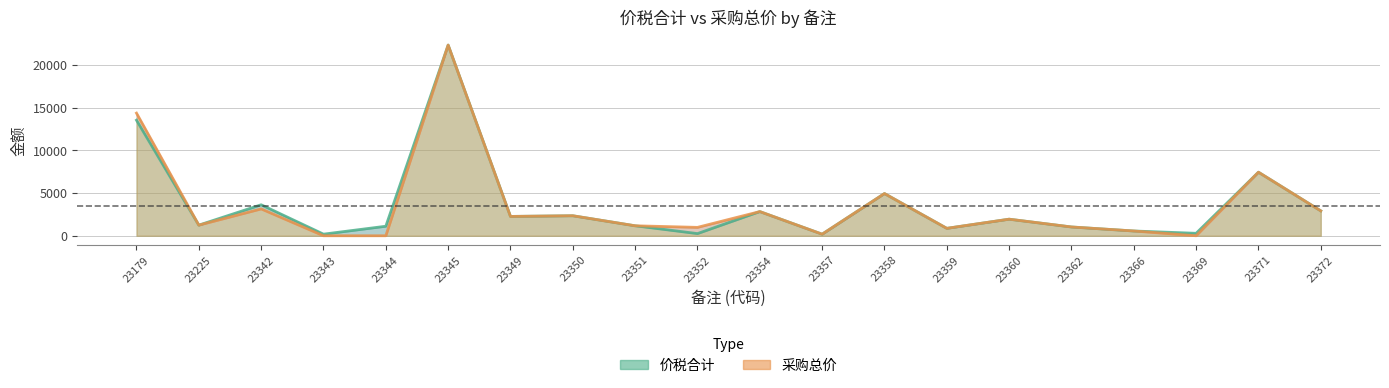

The value of 价税合计 at 23179 is 13553.0. True or false?

True